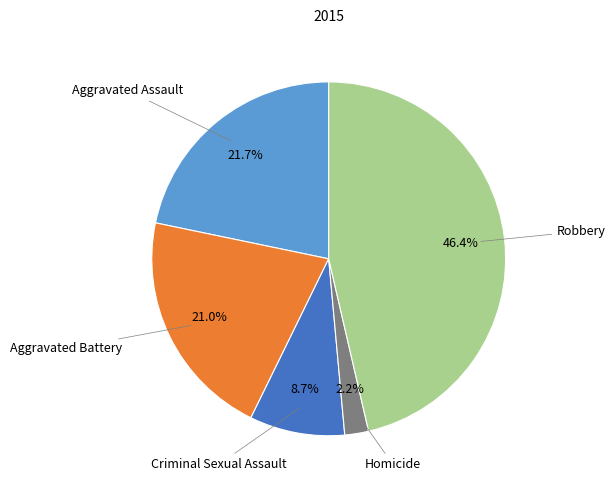

Is there a majority slice in this chart?

No